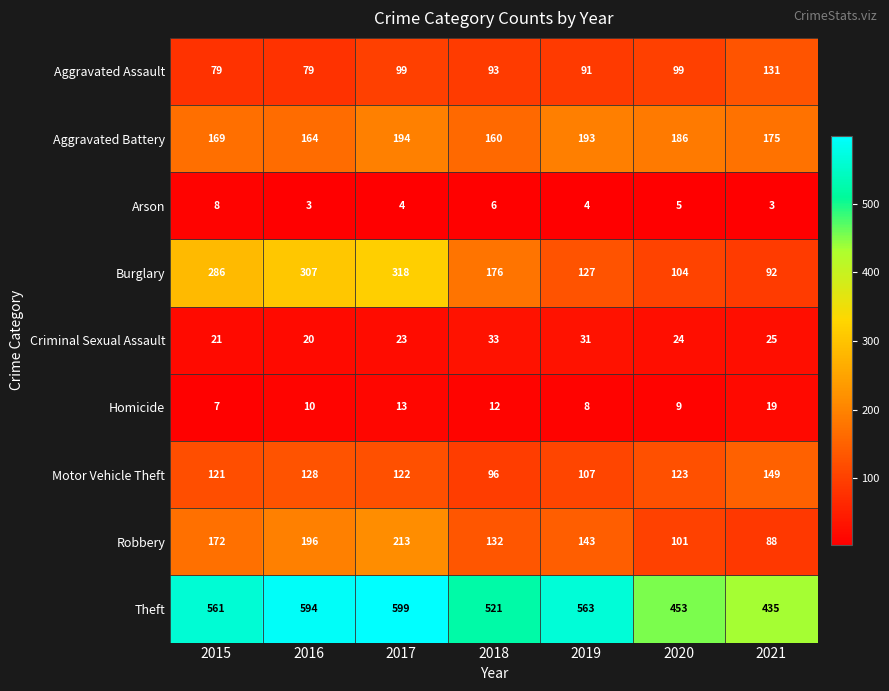

What is the smallest value displayed?

3